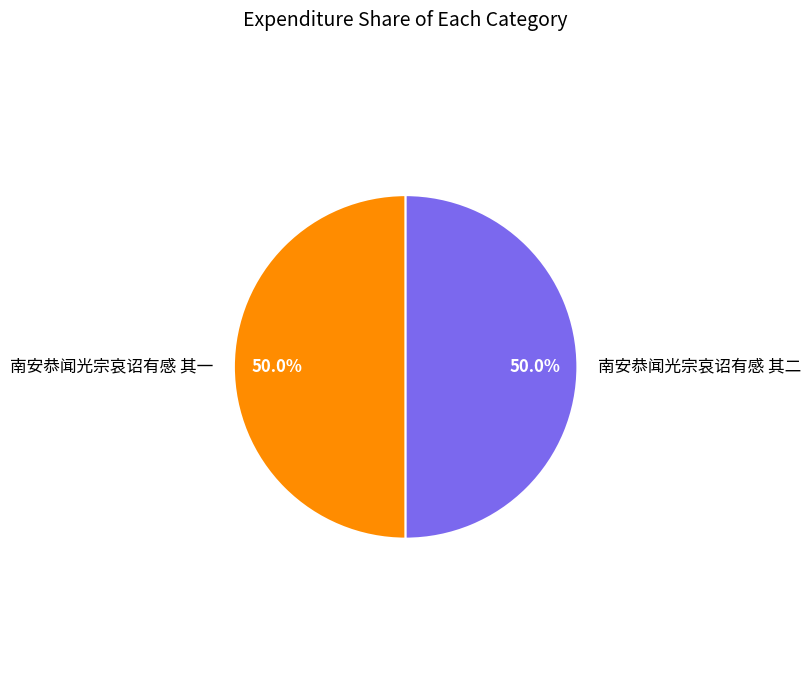

Is the sum of 南安恭闻光宗哀诏有感 其一 and 南安恭闻光宗哀诏有感 其二 greater than half?

Yes